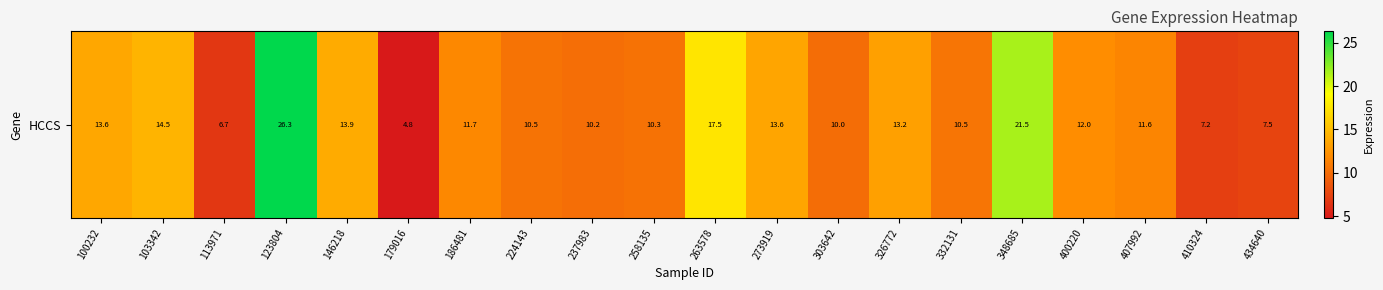

What is the average value?

12.4